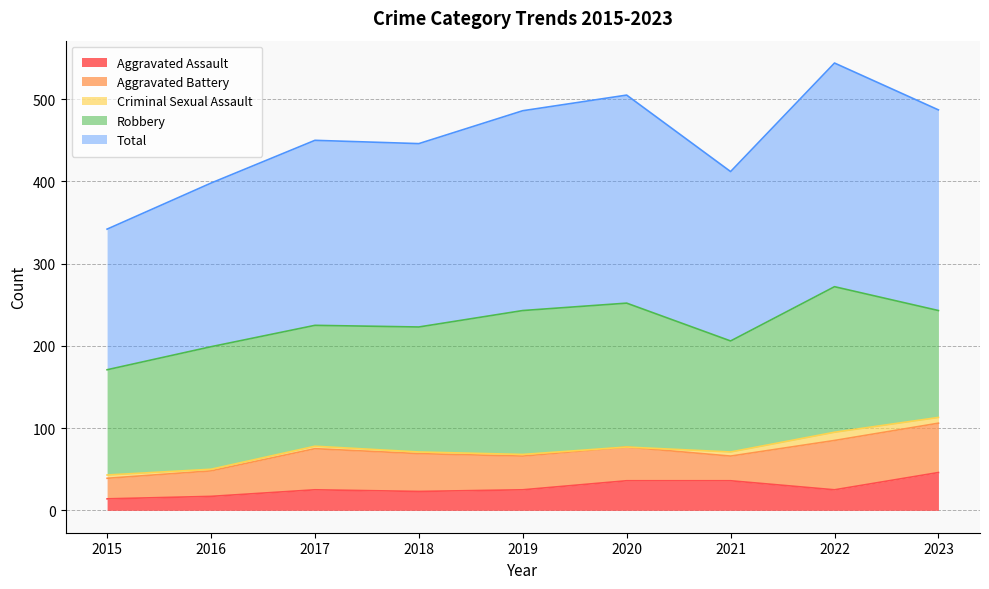

What is the difference between the maximum and minimum values in the Aggravated Assault series?

32